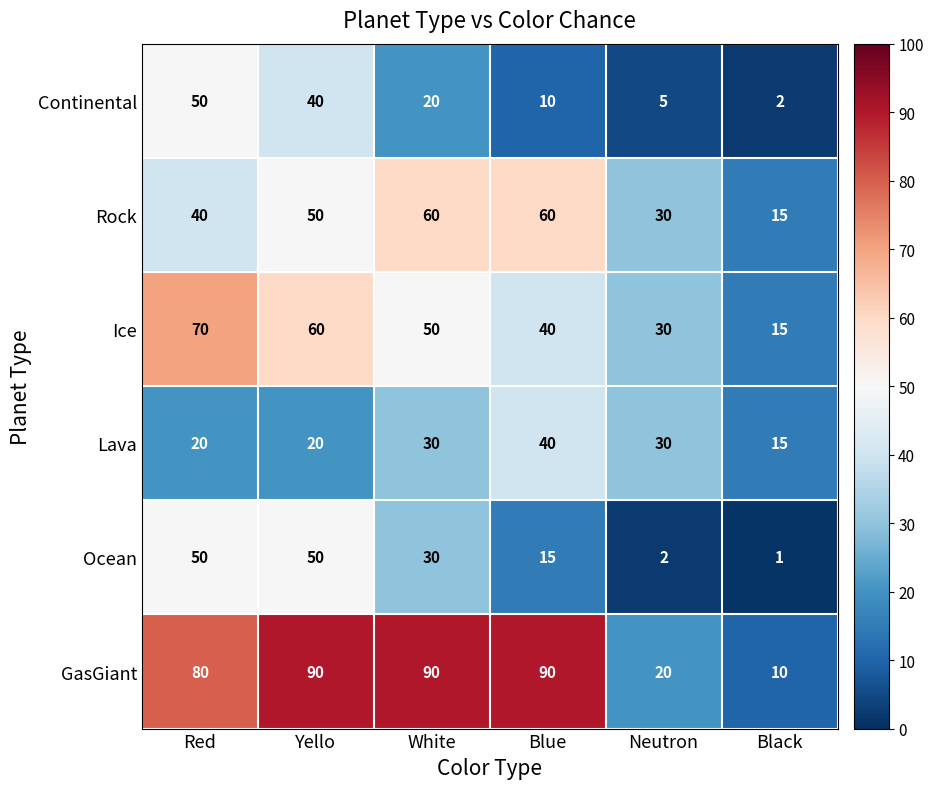

What value does the Ocean series have at Yello?

50